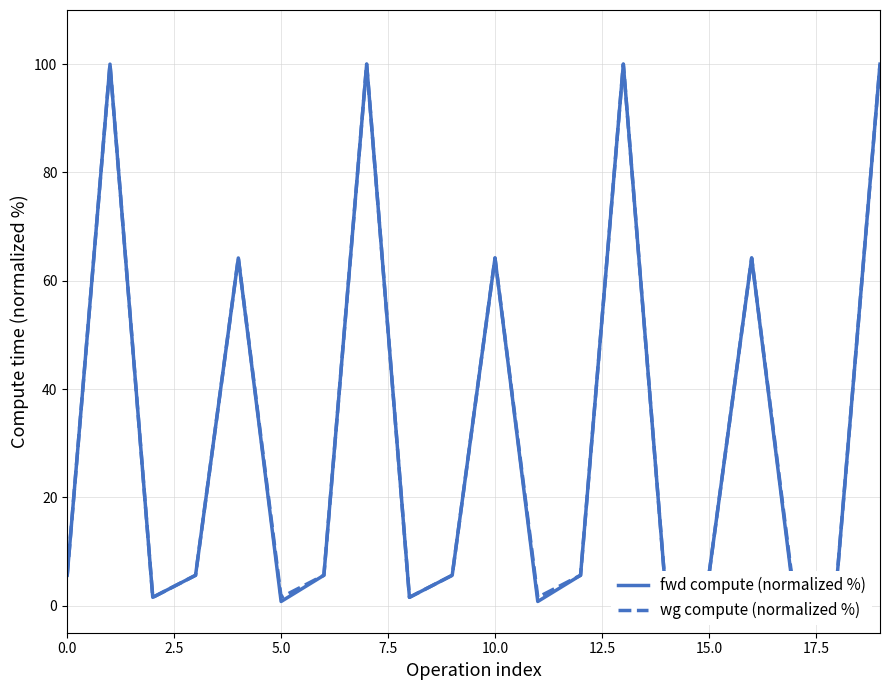

List the series in order of their overall mean, highest first.

wg compute (normalized %), fwd compute (normalized %)